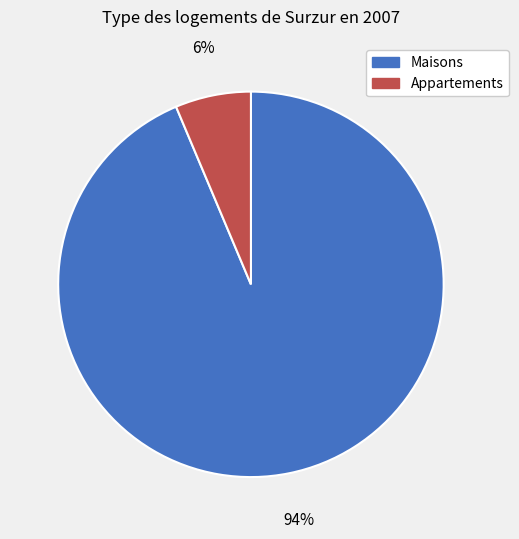

Which has a higher value, Appartements or Maisons?

Maisons